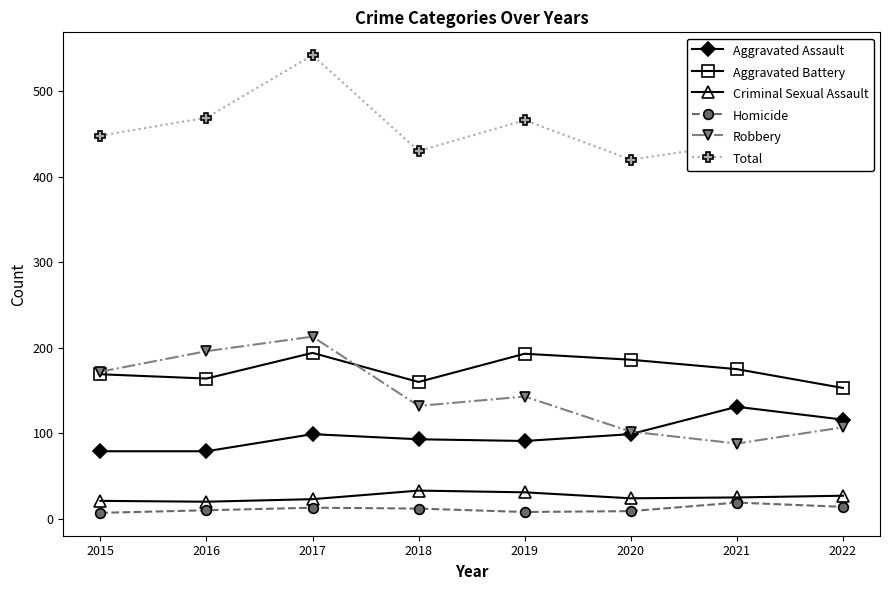

What is the difference between the maximum and minimum values in the Total series?

125